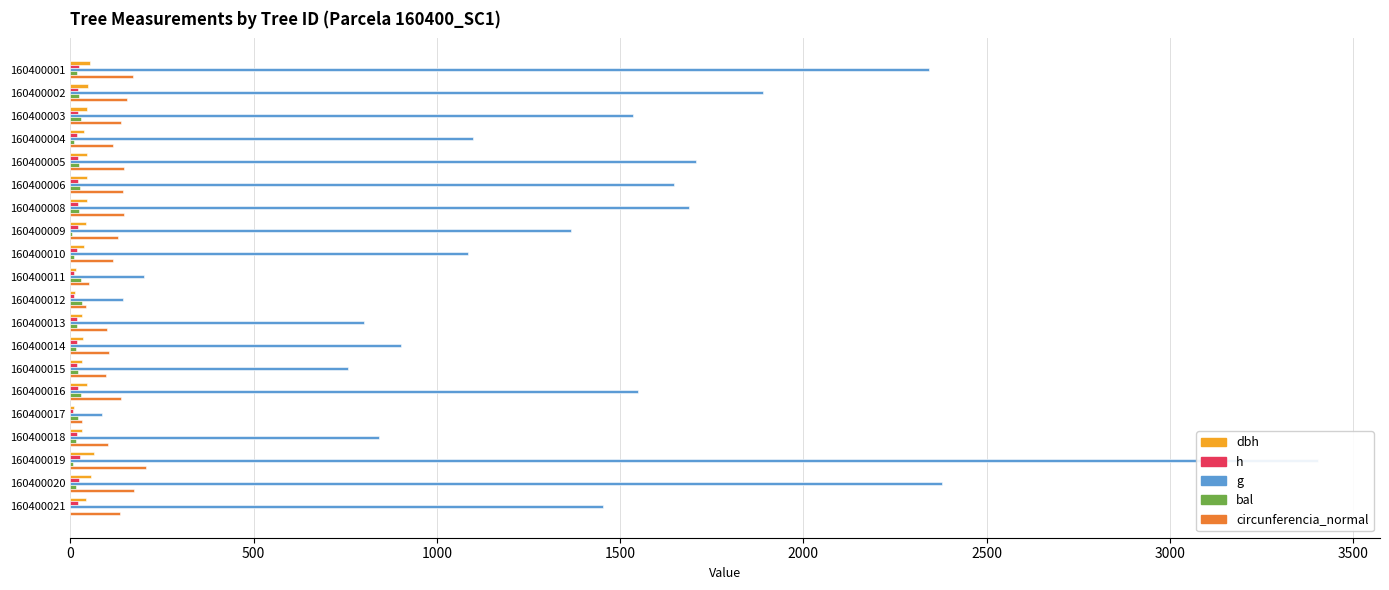

What is the average value of the dbh series?

39.0